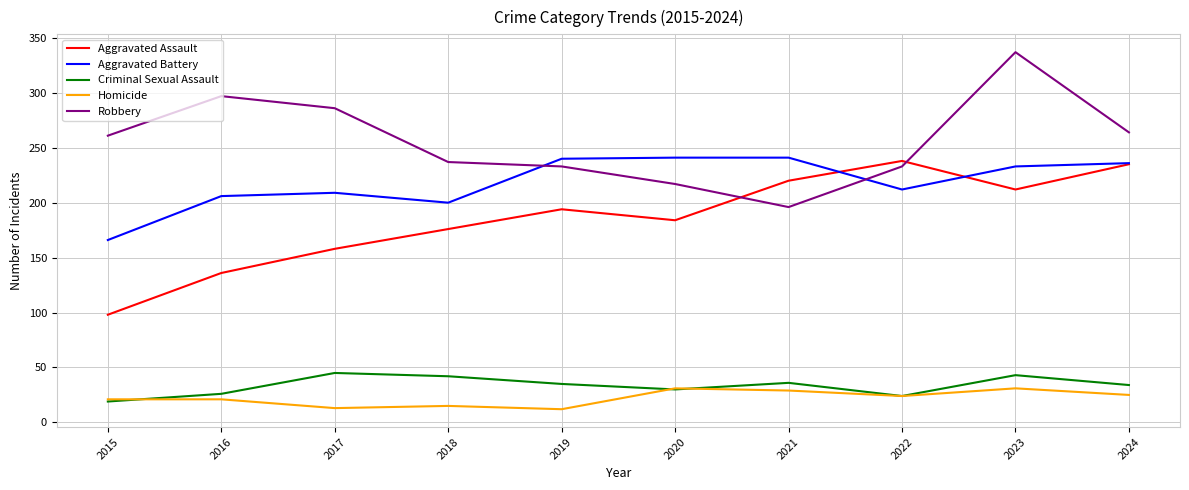

Between 2017 and 2024, which series saw the biggest shift?

Aggravated Assault